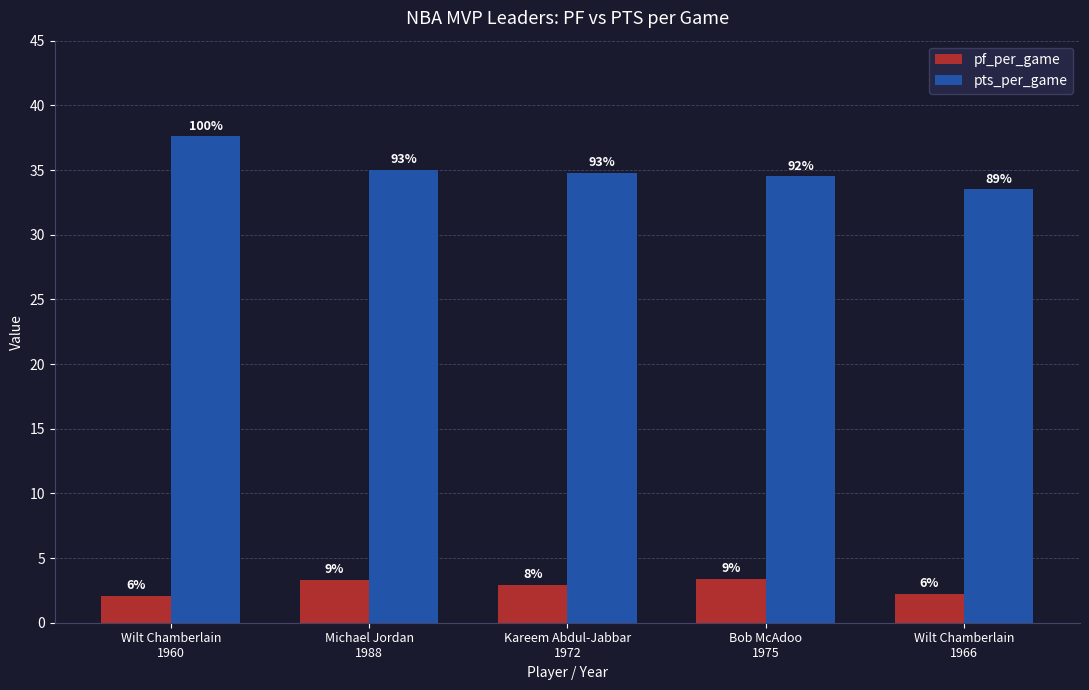

Reading right to left, transcribe all the data shown in this chart.

pf_per_game: Wilt Chamberlain
1966=2.2	Bob McAdoo
1975=3.4	Kareem Abdul-Jabbar
1972=2.9	Michael Jordan
1988=3.3	Wilt Chamberlain
1960=2.1
pts_per_game: Wilt Chamberlain
1966=33.5	Bob McAdoo
1975=34.5	Kareem Abdul-Jabbar
1972=34.8	Michael Jordan
1988=35.0	Wilt Chamberlain
1960=37.6